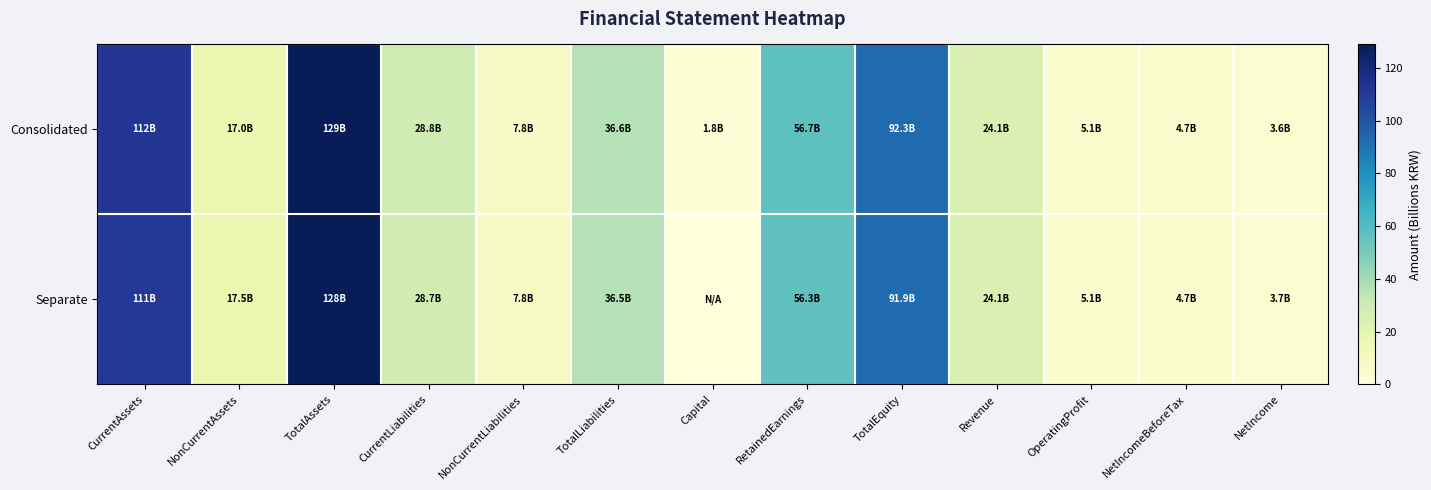

Between NonCurrentLiabilities and TotalLiabilities, which series saw the biggest shift?

Consolidated